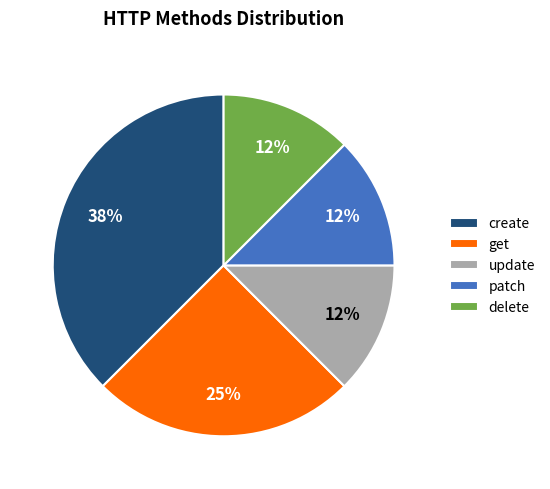

Is patch the majority of the pie?

No